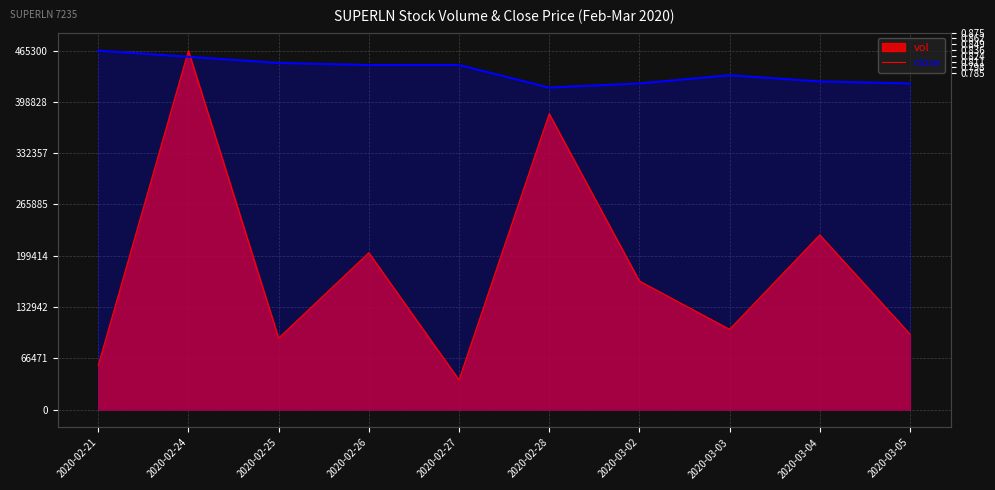

What is the sum of all vol values?

1834900.0